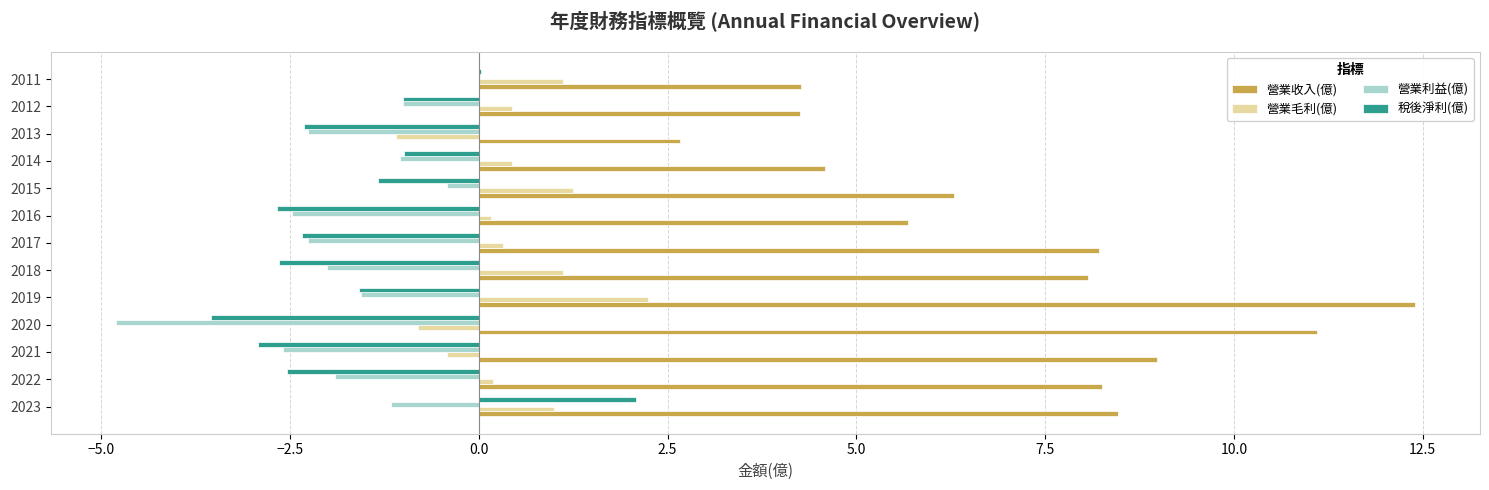

Which category has the highest value in the 營業收入(億) series?

2019